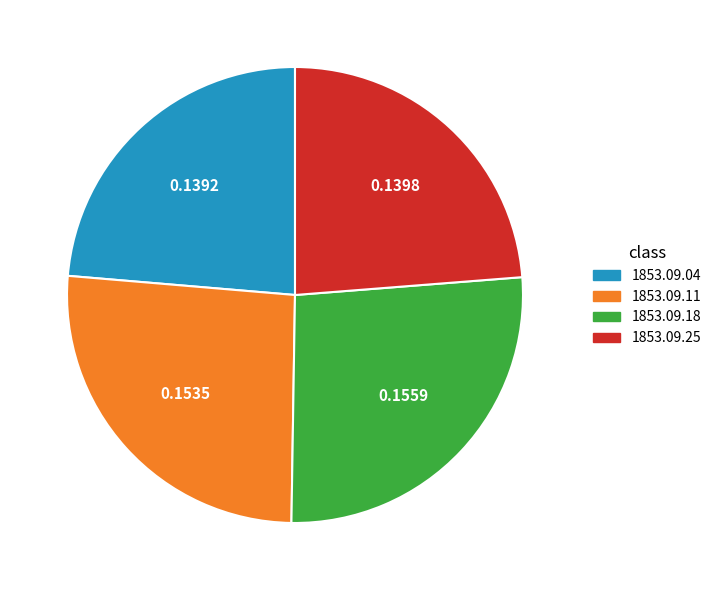

Does any single category account for the majority?

No